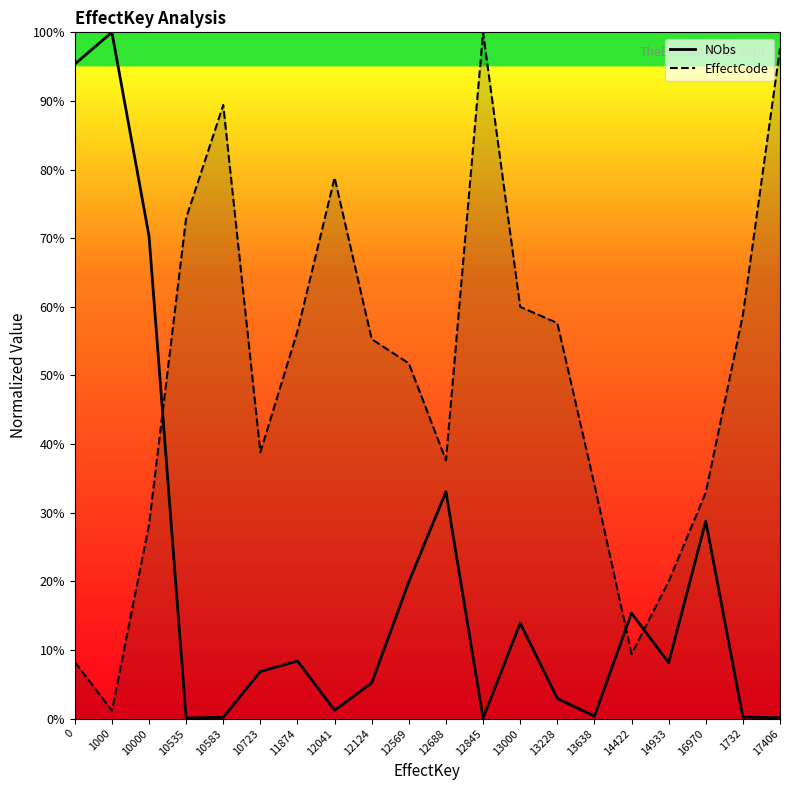

What is the label of the 7th point from the right?

13228